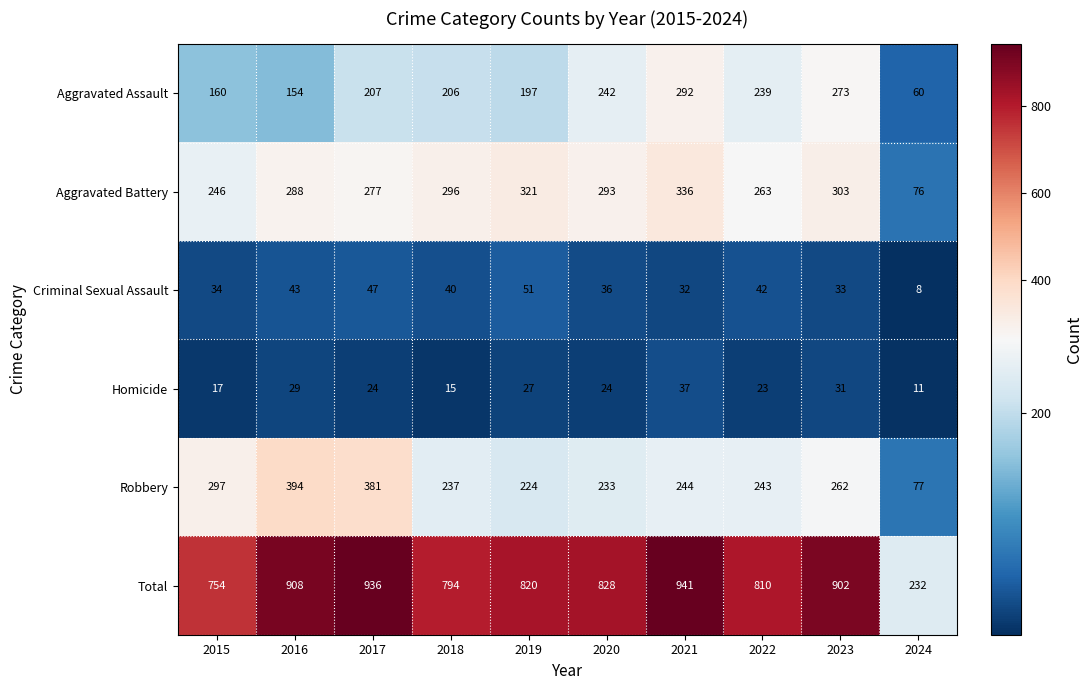

What is the difference between the second highest and minimum values in the Criminal Sexual Assault series?

39